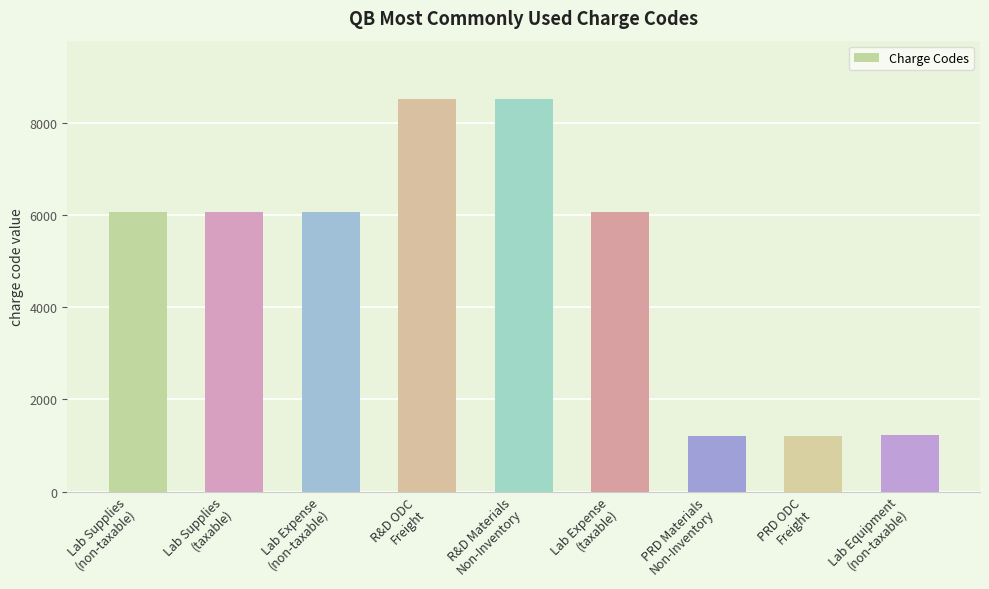

Approximately how many times larger is the value at Lab Expense
(non-taxable) compared to R&D Materials
Non-Inventory?

0.7